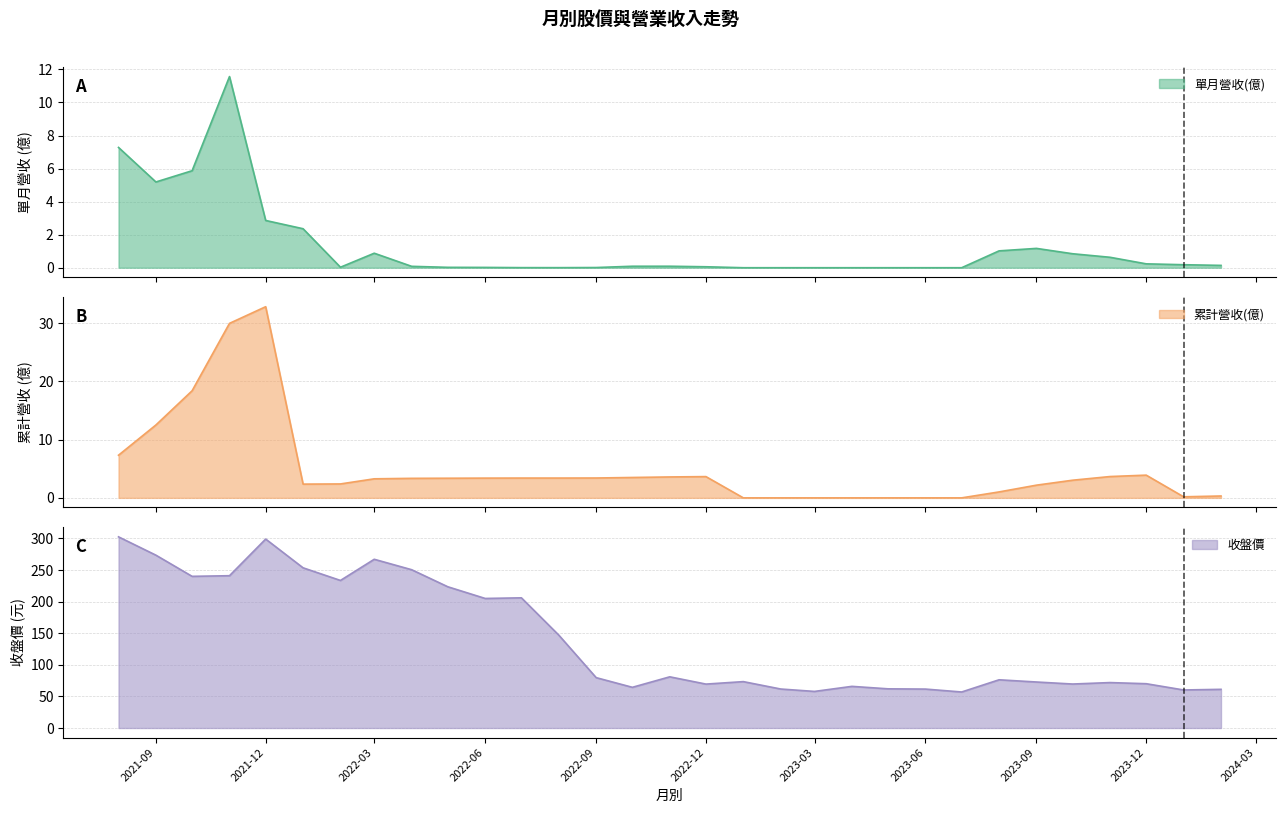

Where is the first local maximum for 累計營收(億)?

2021-12